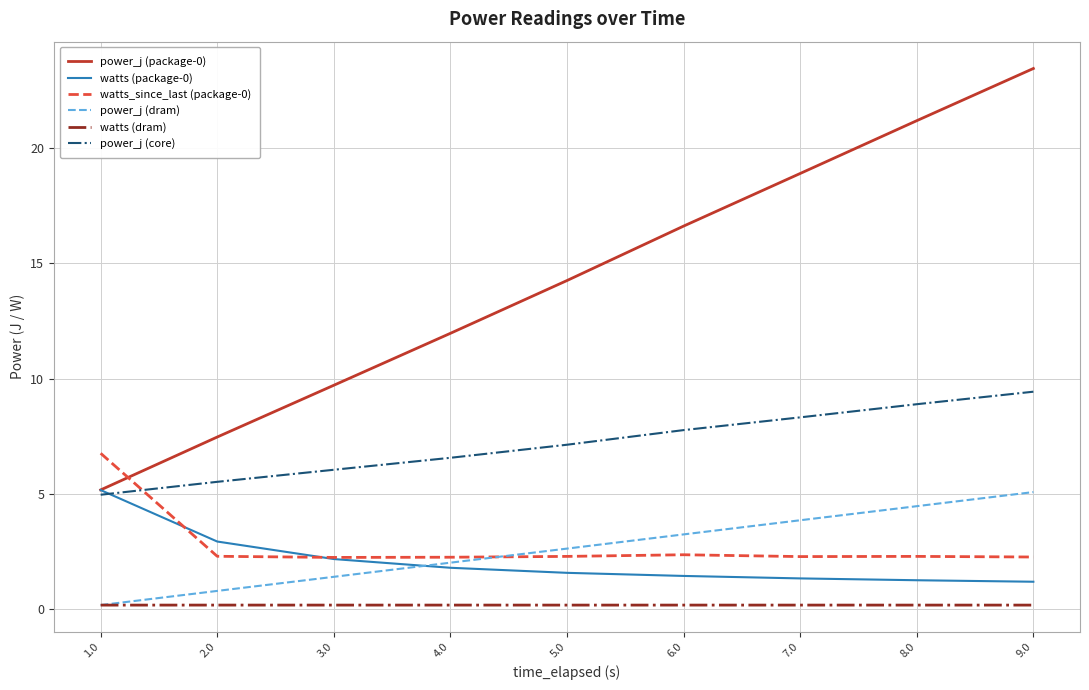

Is it true that power_j (package-0) equals 5.2 at 1.0?

True